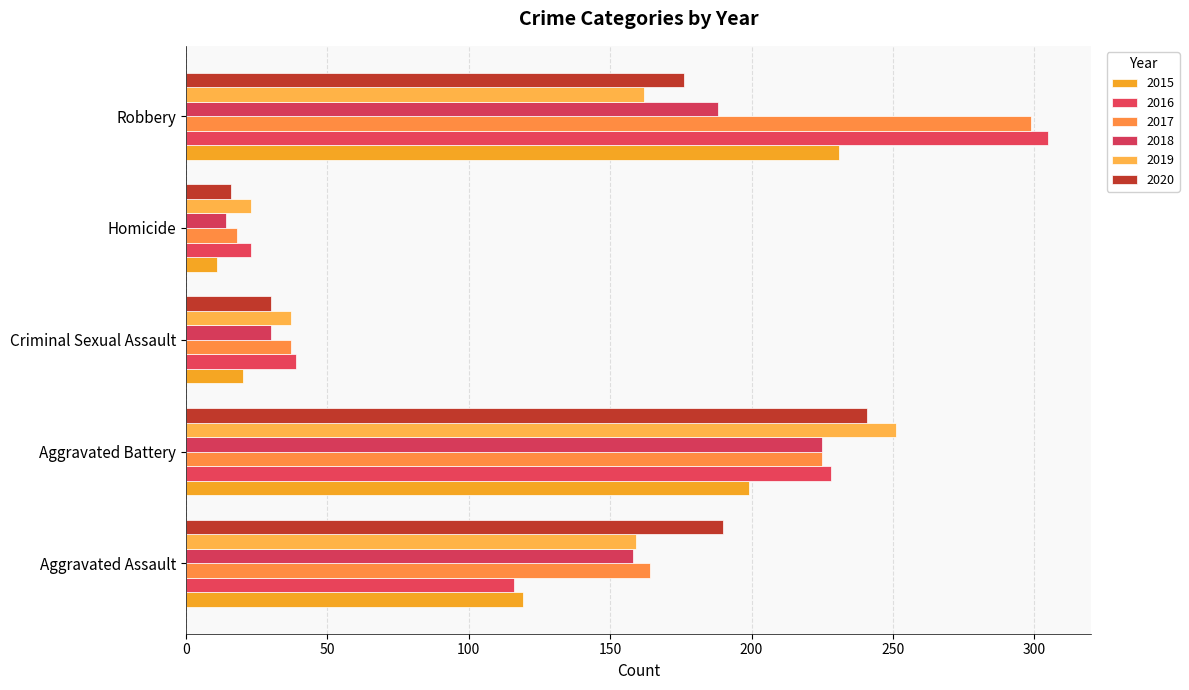

What are all the series names shown in the legend?

2015, 2016, 2017, 2018, 2019, 2020